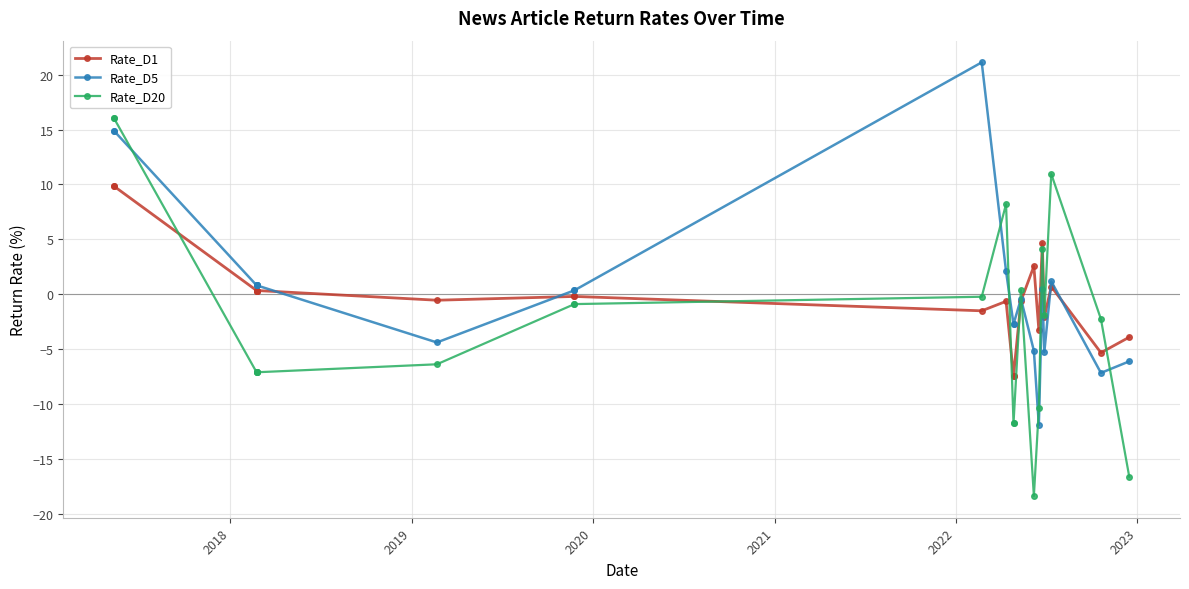

After their last crossing, which series has the higher values: Rate_D1 or Rate_D20?

Rate_D1